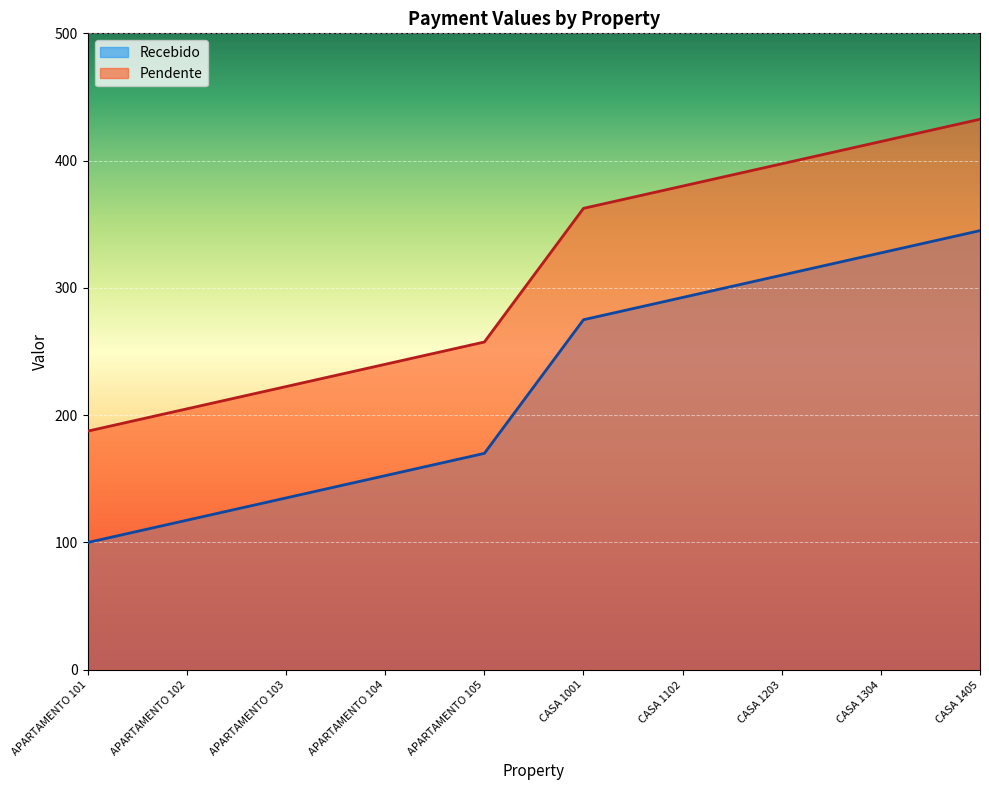

How many data points in Recebido are less than 275?

5